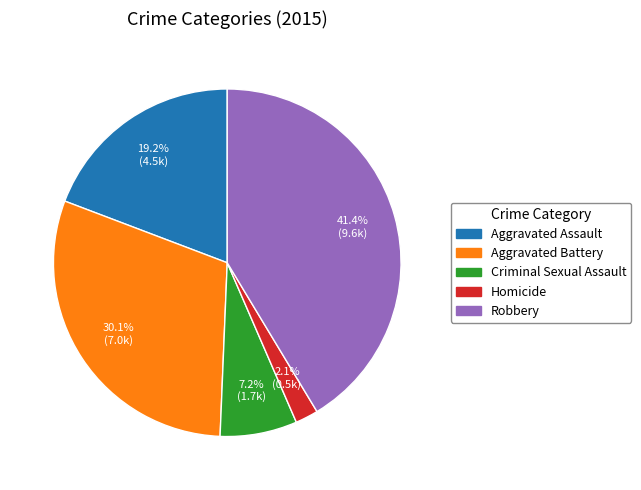

What percentage is the Homicide slice, to the nearest percent?

2%